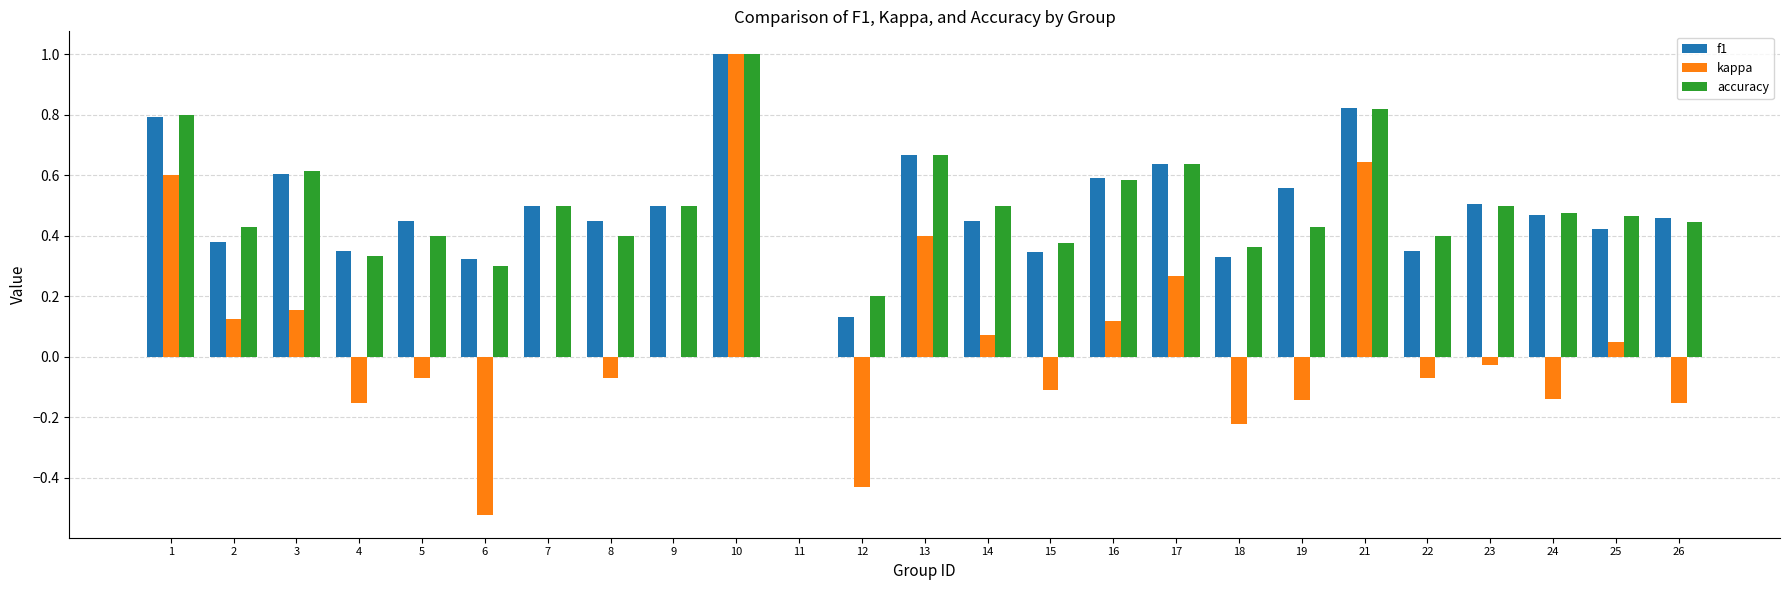

What is the greatest value displayed?

1.0